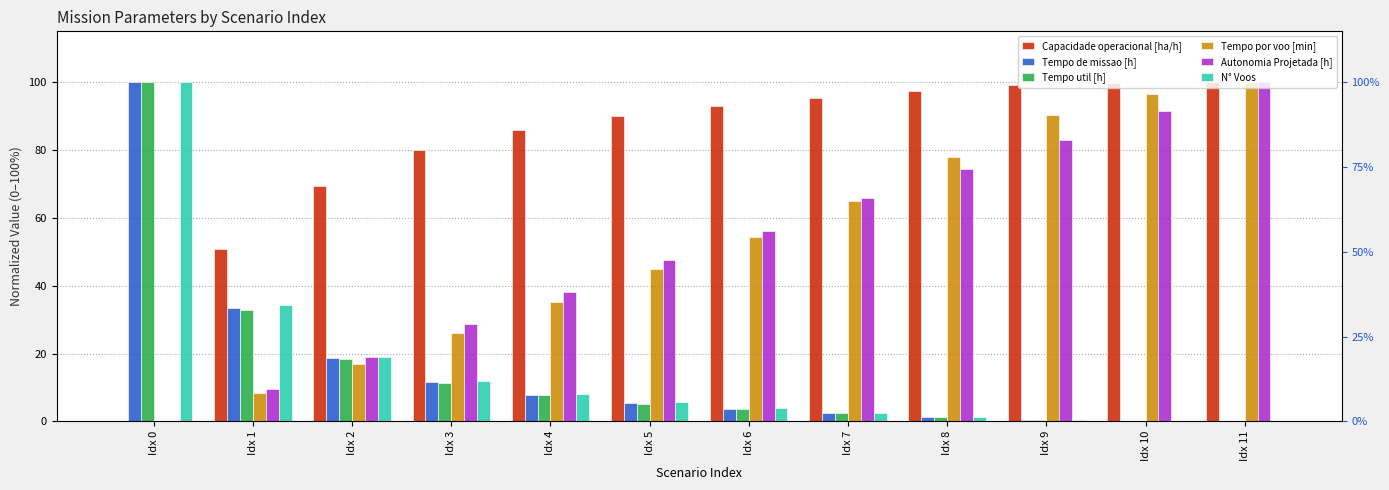

The value of Tempo por voo [min] at Idx 11 is 63.5. True or false?

False